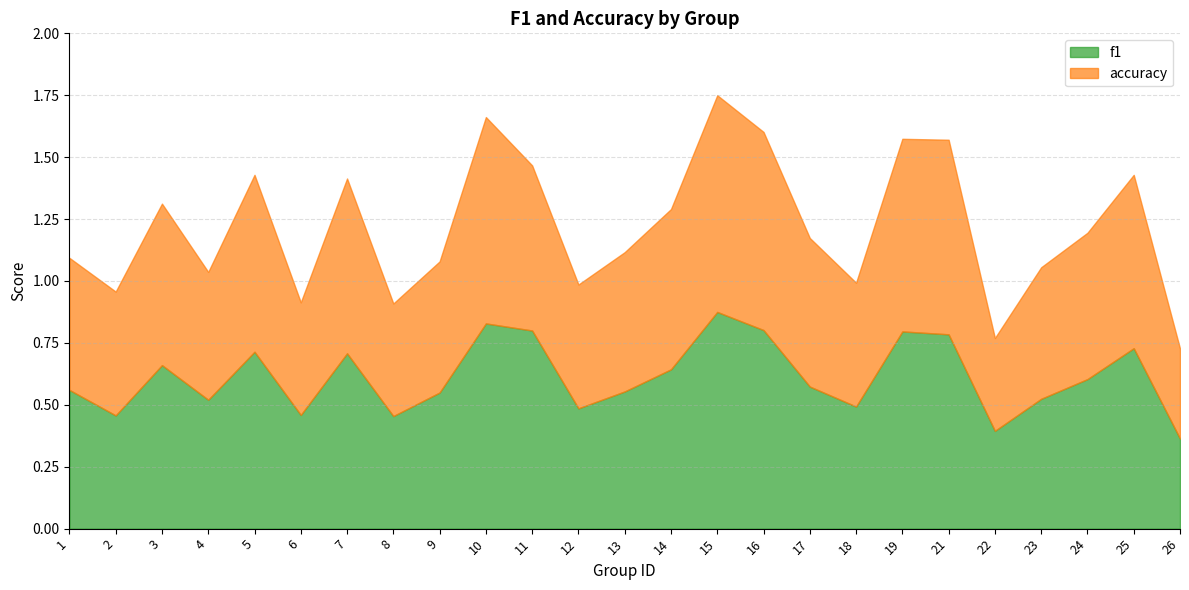

True or false: accuracy has a value of 0.5 at 9.

True